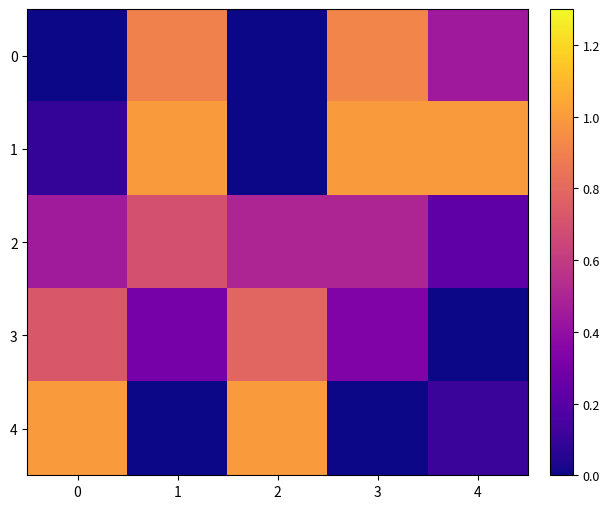

At how many categories does at least one series exceed 0?

5